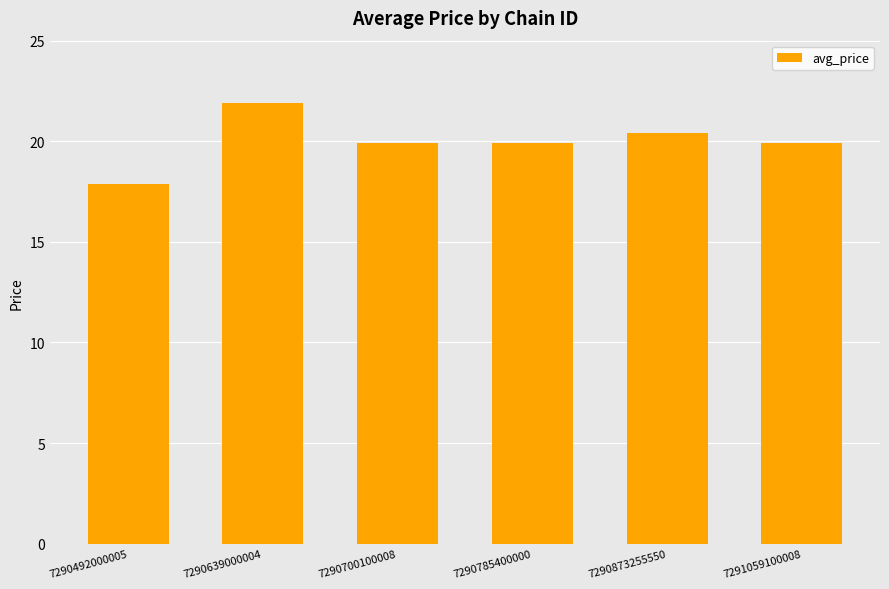

Read the value at 7290873255550.

20.4